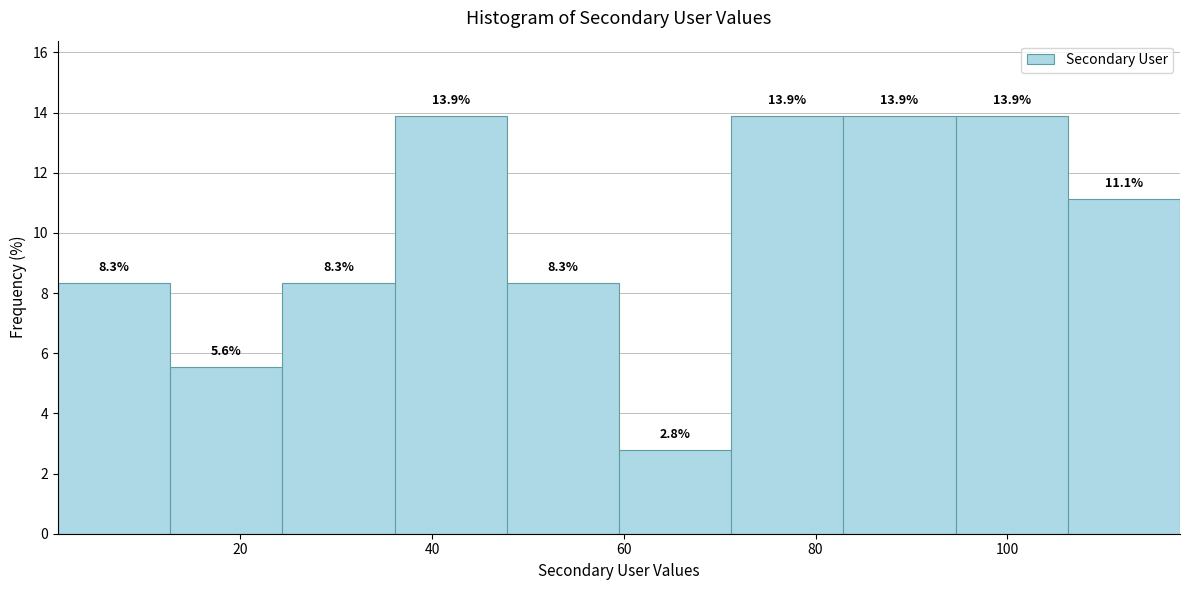

What is the height of the bar covering 94 to 106 on the x-axis? The bar edges are not printed on the chart, so give them approximately, as read against the axis.

13.9